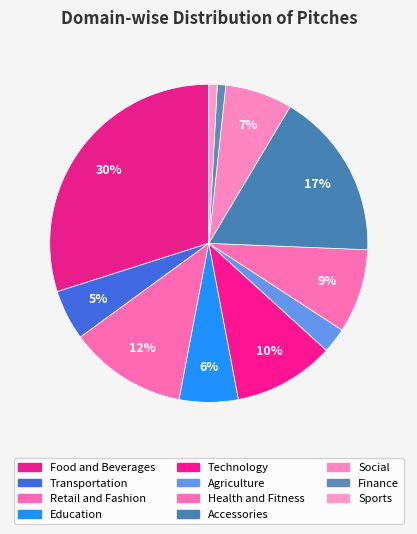

Is there a majority slice in this chart?

No